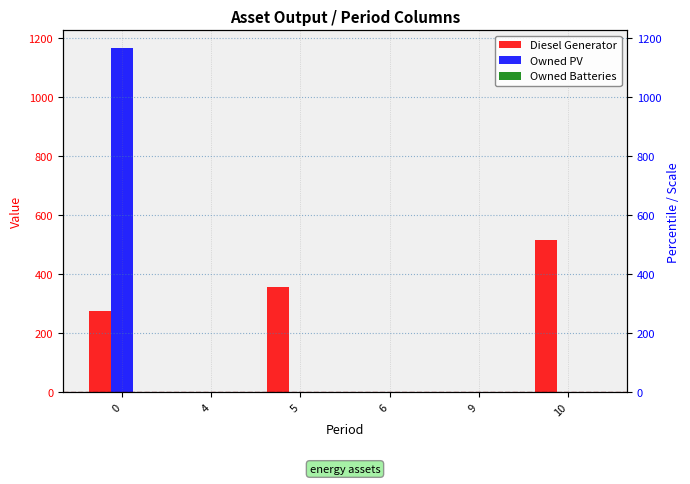

What is the maximum value shown in the chart?

1166